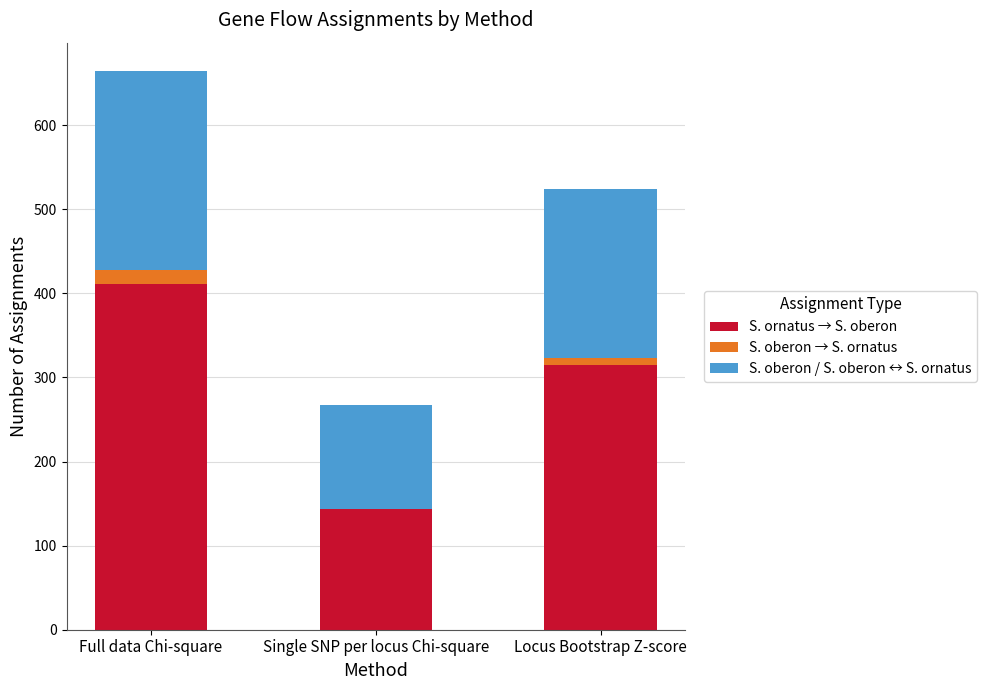

Reading left to right, what are the values for S. ornatus → S. oberon?

Full data Chi-square=411	Single SNP per locus Chi-square=144	Locus Bootstrap Z-score=315